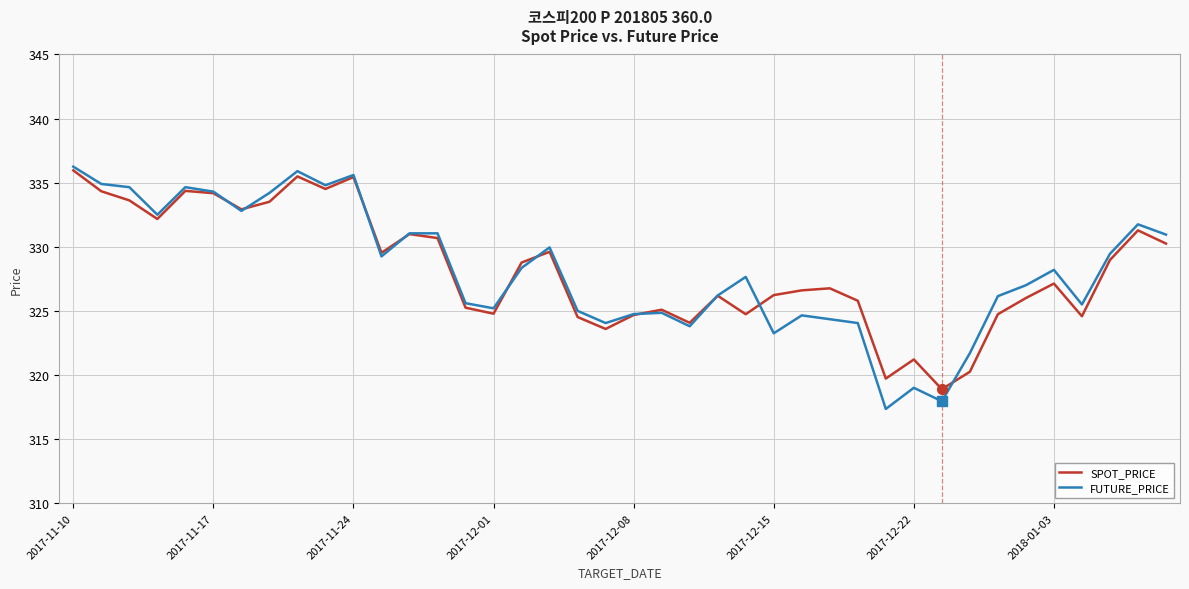

Which series ends up on top after the final intersection of SPOT_PRICE and FUTURE_PRICE?

FUTURE_PRICE